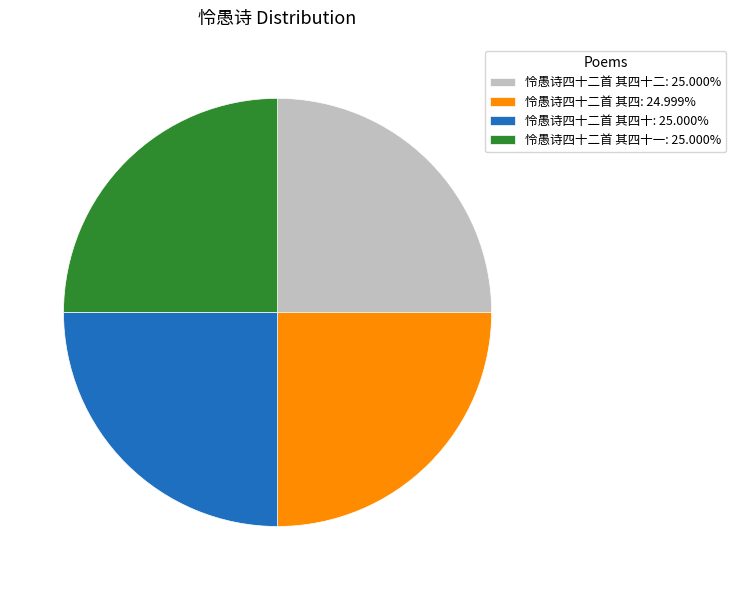

Count the number of slices in the pie.

4